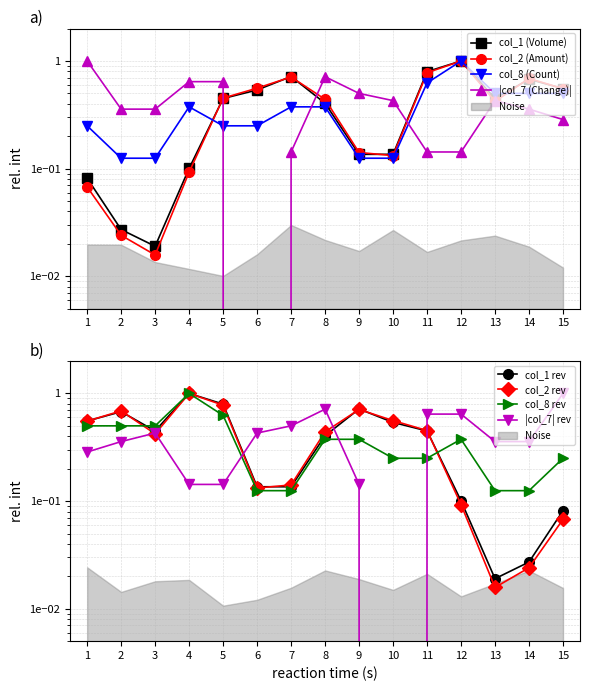

What is the value of the col_8 (Count) point at the 4th from the left?

0.4